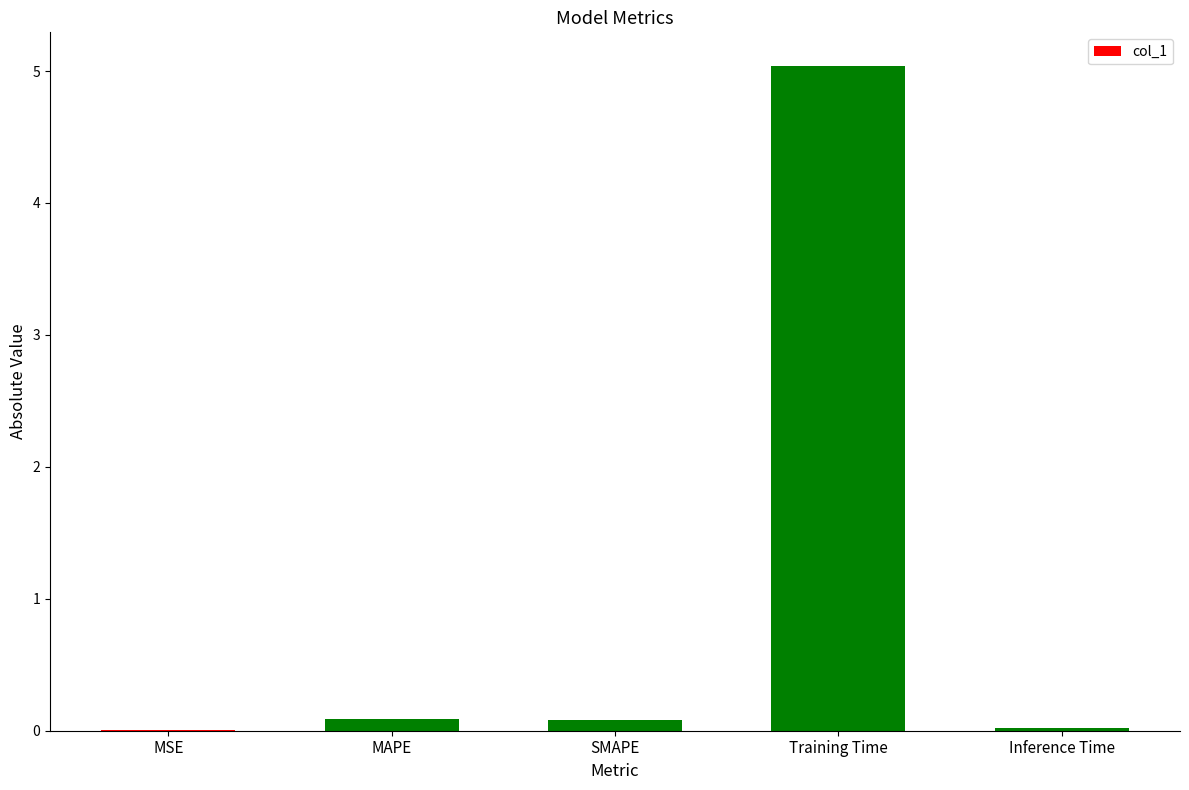

True or false: the data shows 0.0 at Inference Time.

True